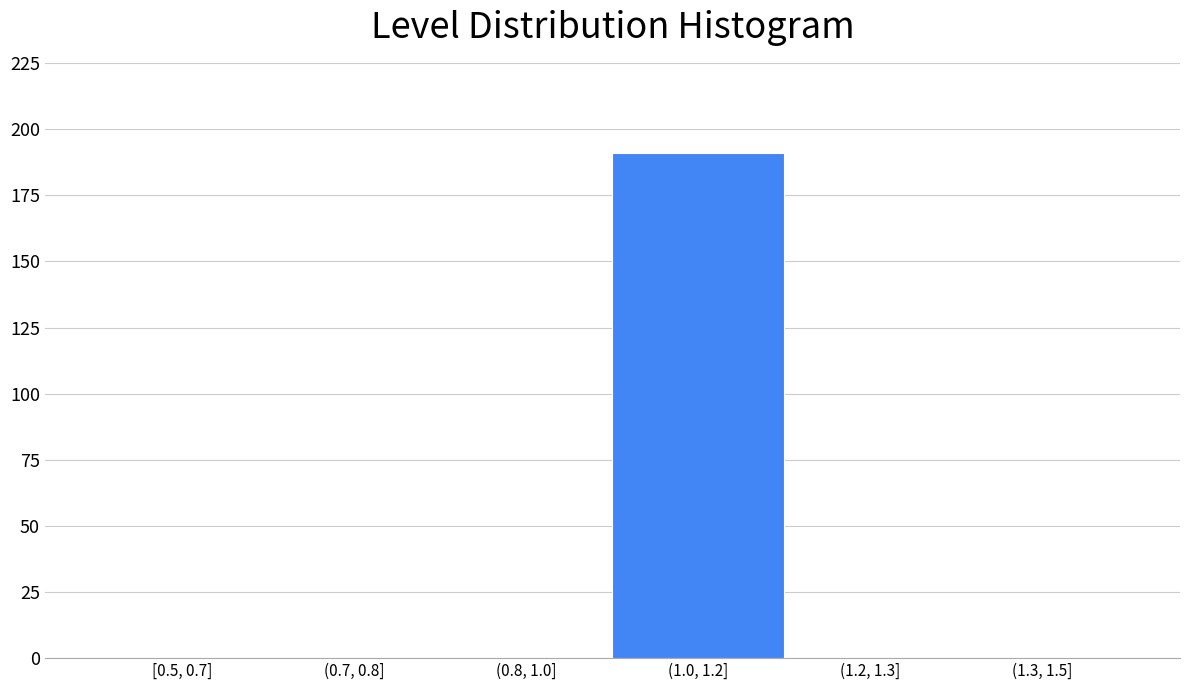

Reading right to left, extract all data points from this chart.

(1.3, 1.5]=0	(1.2, 1.3]=0	(1.0, 1.2]=191	(0.8, 1.0]=0	(0.7, 0.8]=0	[0.5, 0.7]=0